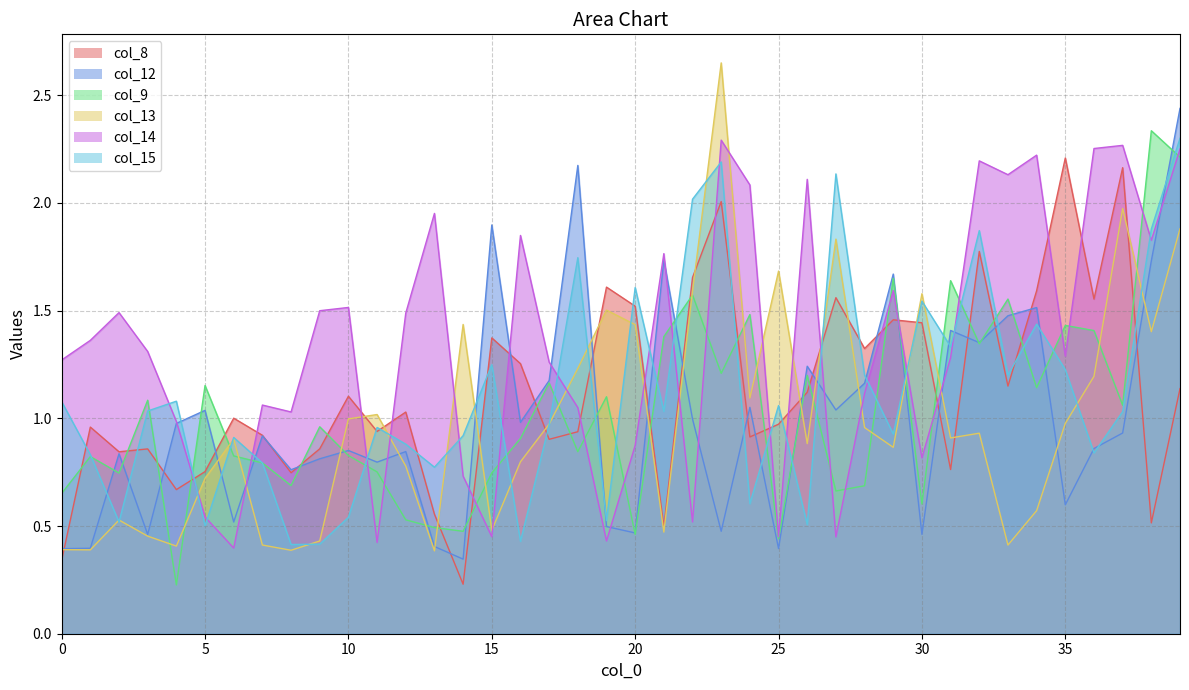

At how many categories does at least one series exceed 1?

40